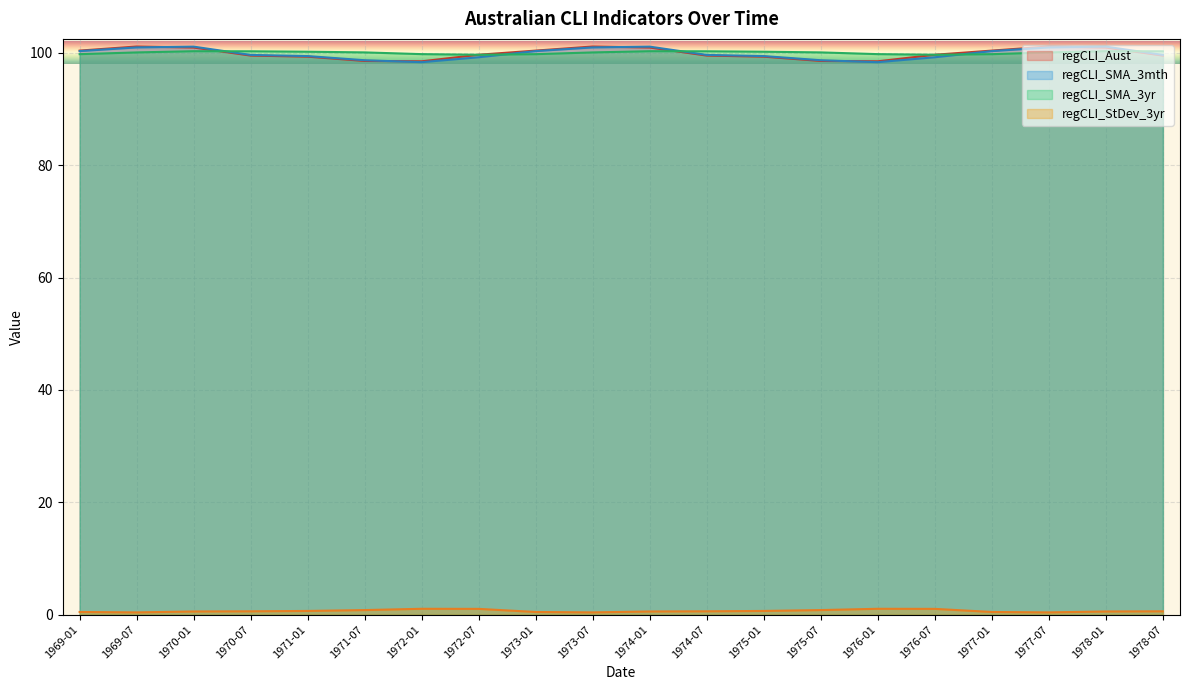

True or false: regCLI_Aust and regCLI_StDev_3yr intersect in this chart.

False